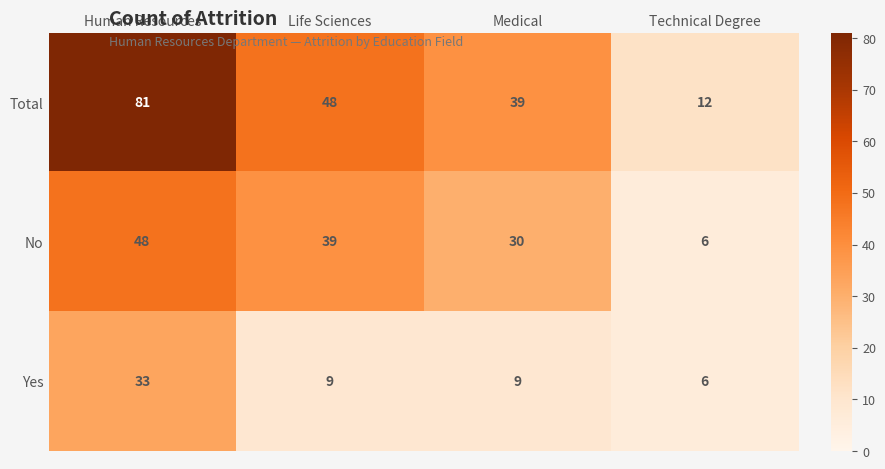

Reading right to left, transcribe all the data shown in this chart.

Total: Technical Degree=12	Medical=39	Life Sciences=48	Human Resources=81
No: Technical Degree=6	Medical=30	Life Sciences=39	Human Resources=48
Yes: Technical Degree=6	Medical=9	Life Sciences=9	Human Resources=33